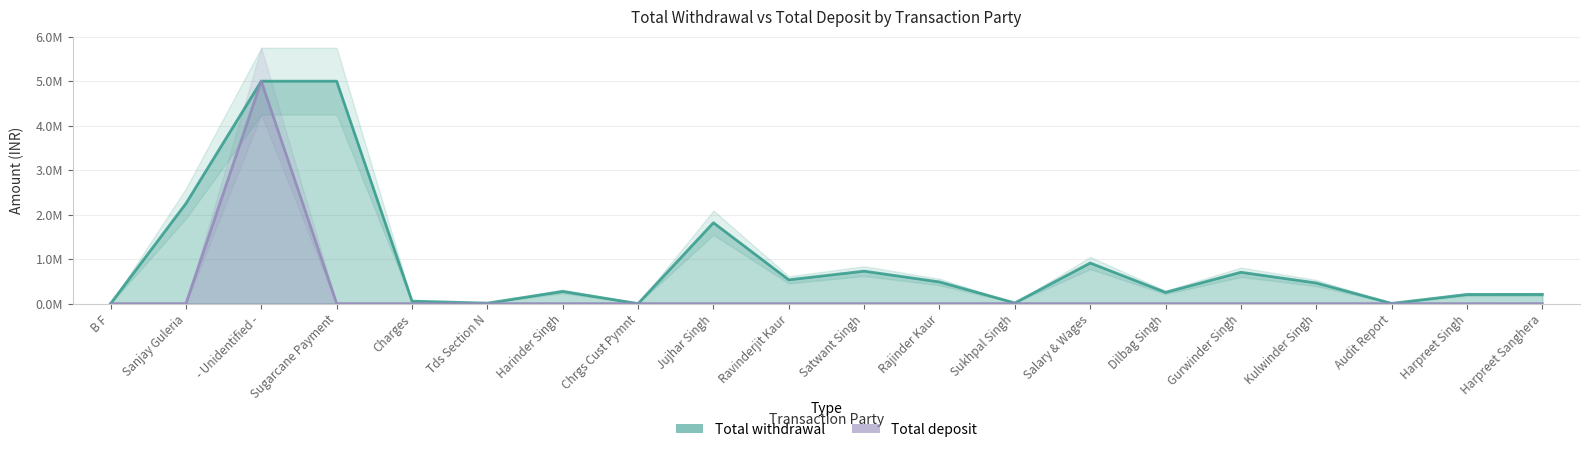

What is the difference between the Total withdrawal values at Sukhpal Singh and Salary & Wages?

896997.0